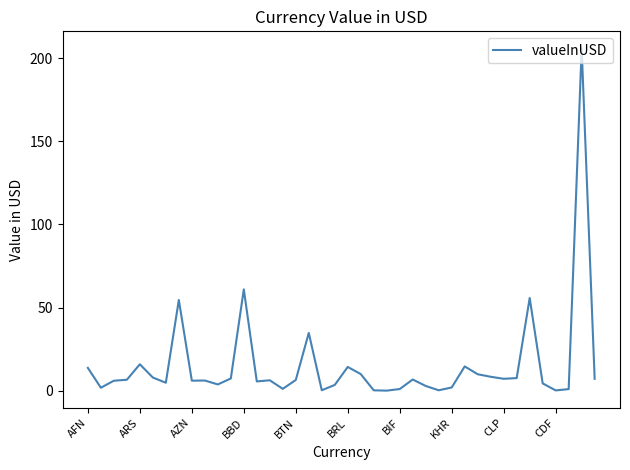

What is the greatest value displayed?

205.8